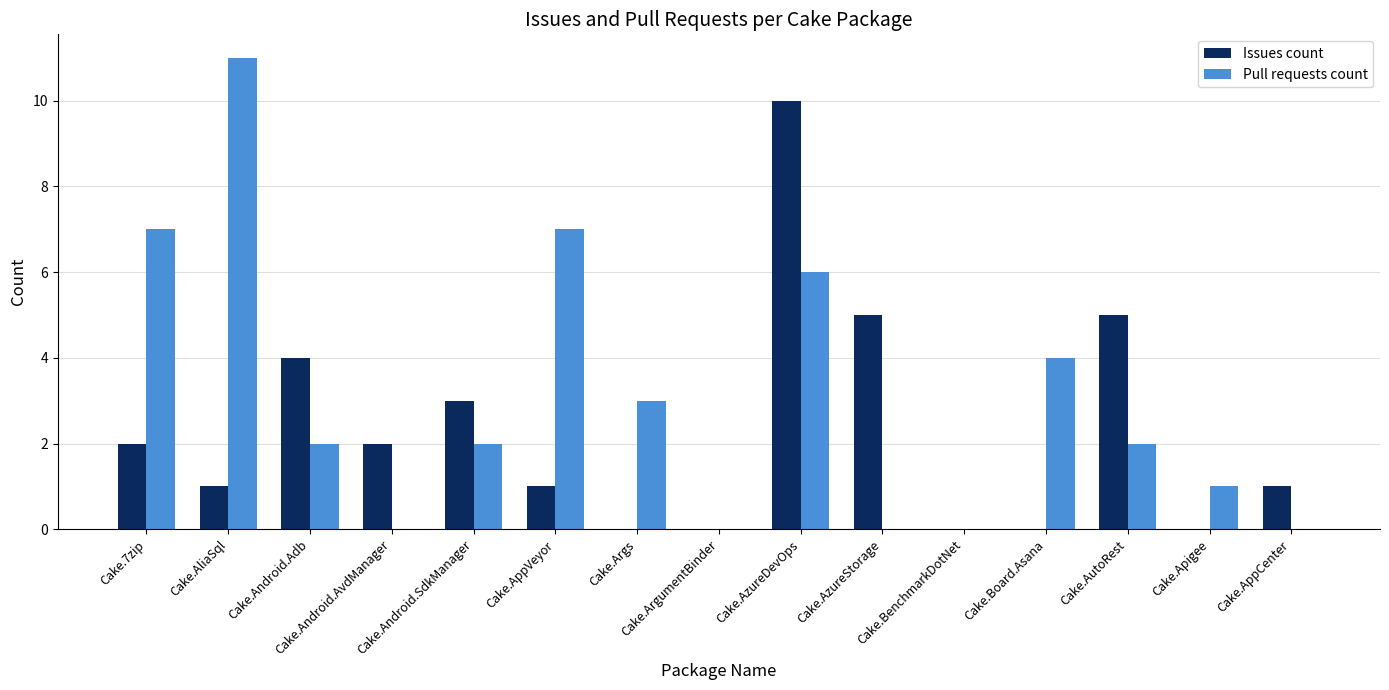

What is the maximum value shown in the chart?

11